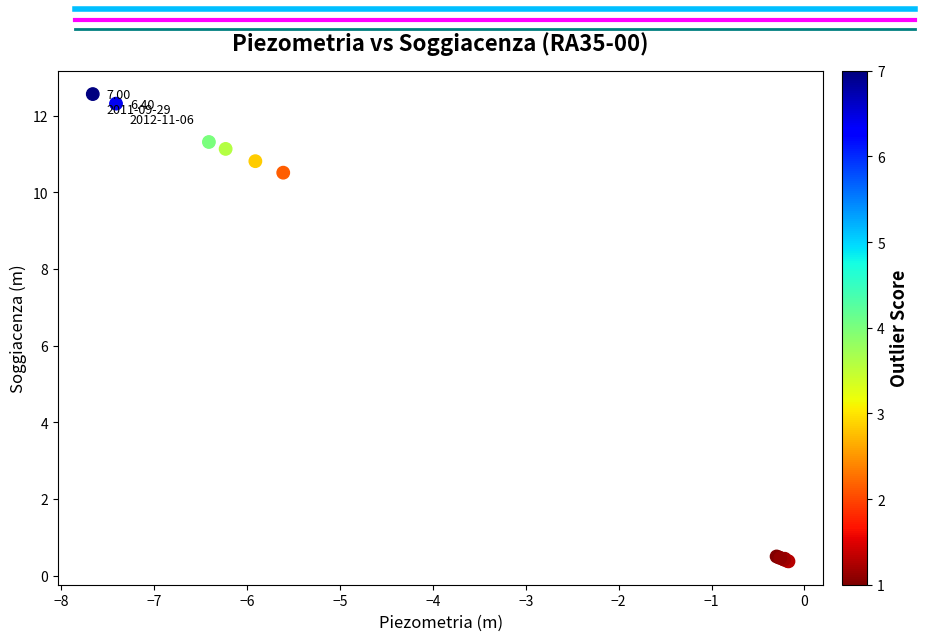

What Y value in the scatter plot is closest to 6?

10.5